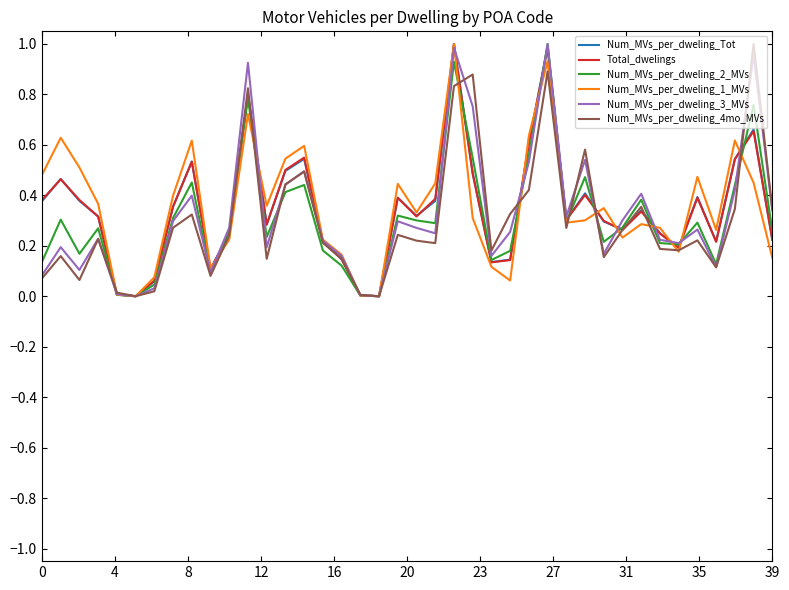

What are all the series names shown in the legend?

Num_MVs_per_dweling_Tot, Total_dwelings, Num_MVs_per_dweling_2_MVs, Num_MVs_per_dweling_1_MVs, Num_MVs_per_dweling_3_MVs, Num_MVs_per_dweling_4mo_MVs